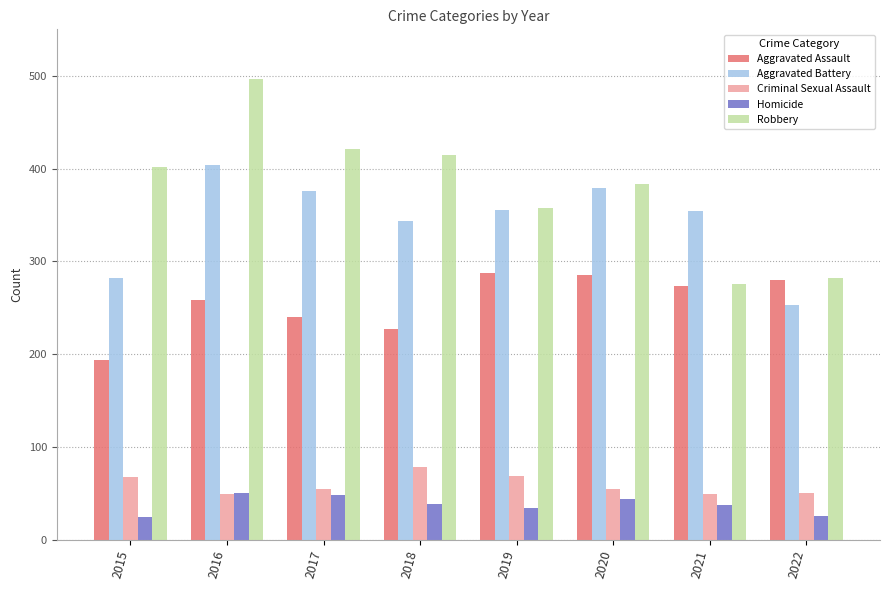

Where does the Aggravated Assault series first go above 274?

2019